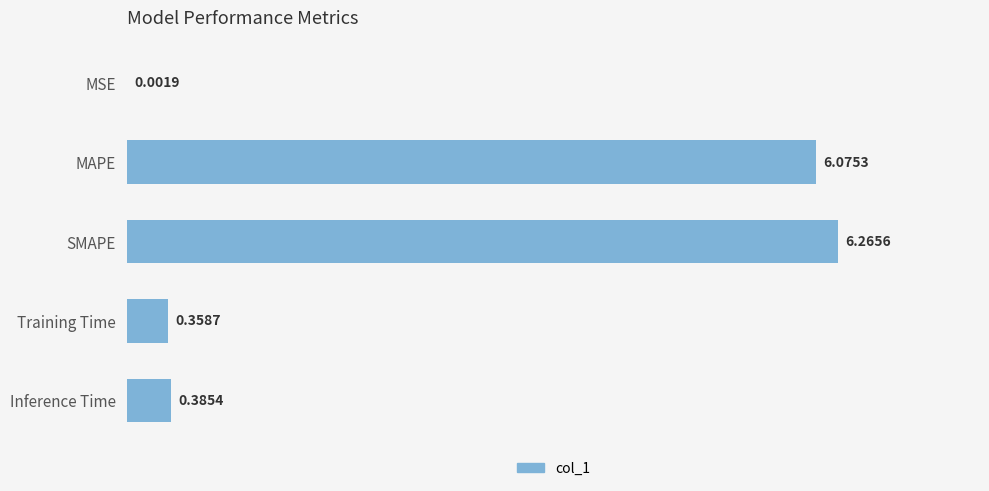

Which label corresponds to the largest value in the chart?

SMAPE